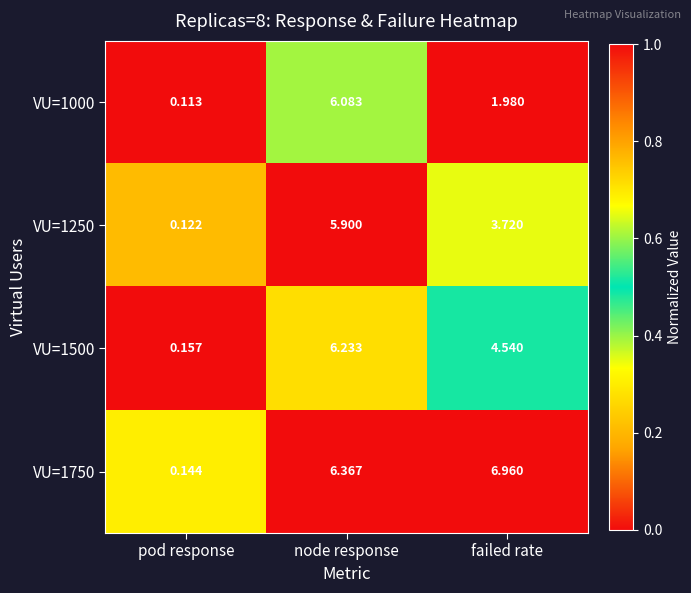

Which category has the lowest value across all series?

pod response